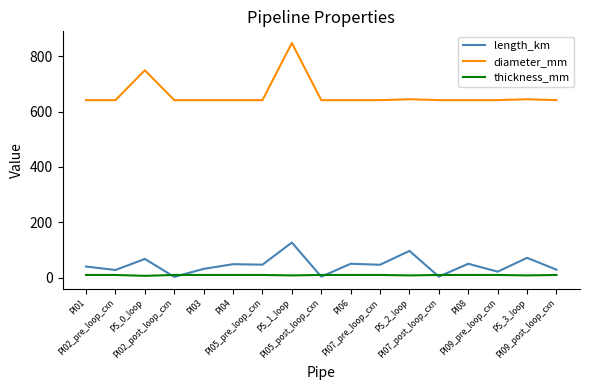

Rank the series by their maximum value, from highest to lowest.

diameter_mm, length_km, thickness_mm